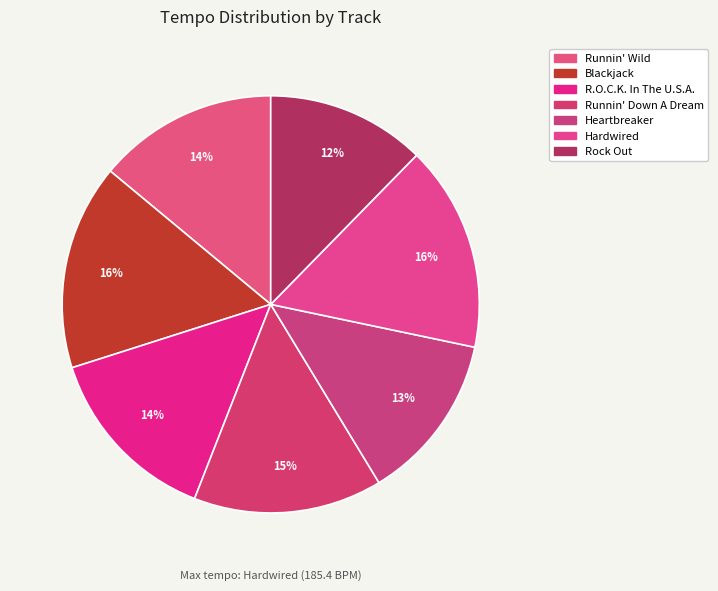

Which category has the biggest portion of the pie?

Hardwired